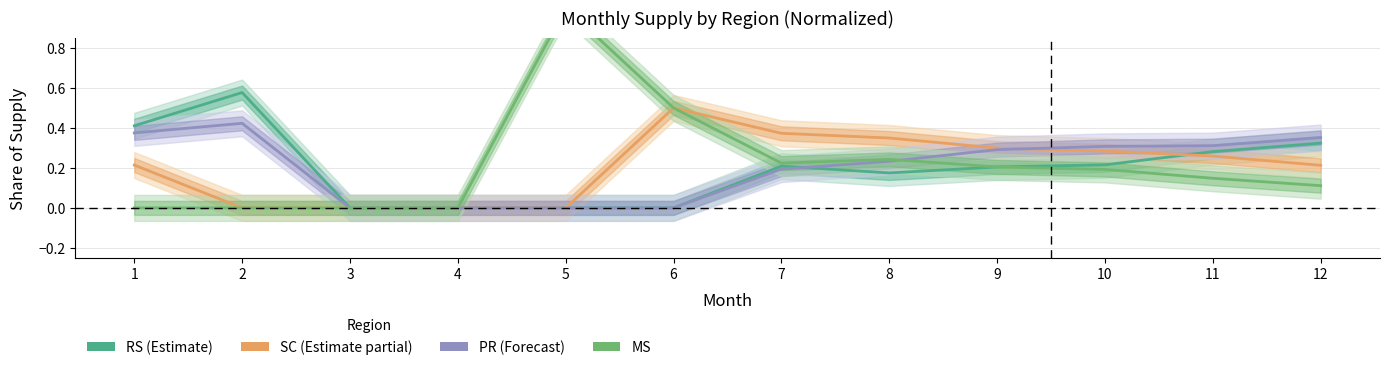

The value of PR (Forecast) at 1 is 0.4. True or false?

True